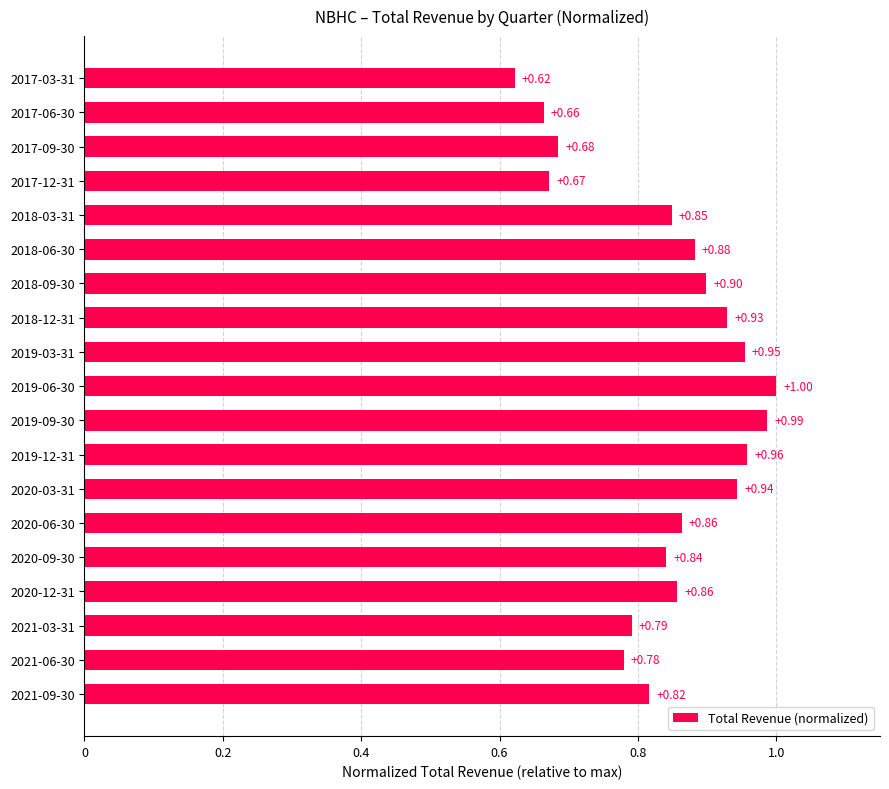

What is the difference between the maximum and minimum values?

0.4